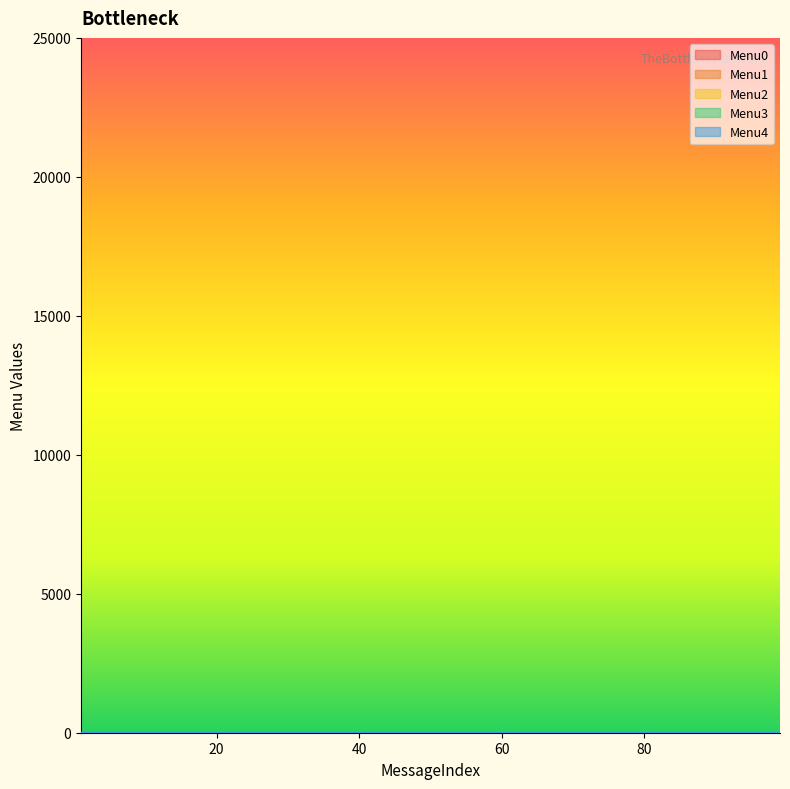

What is the sum of all Menu0 values?

30002